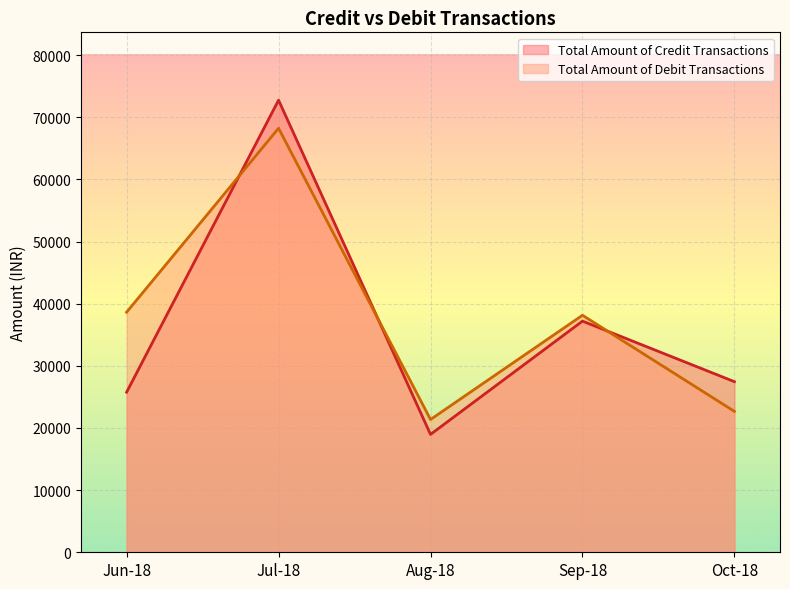

How many data points in Total Amount of Debit Transactions are less than 38134?

2